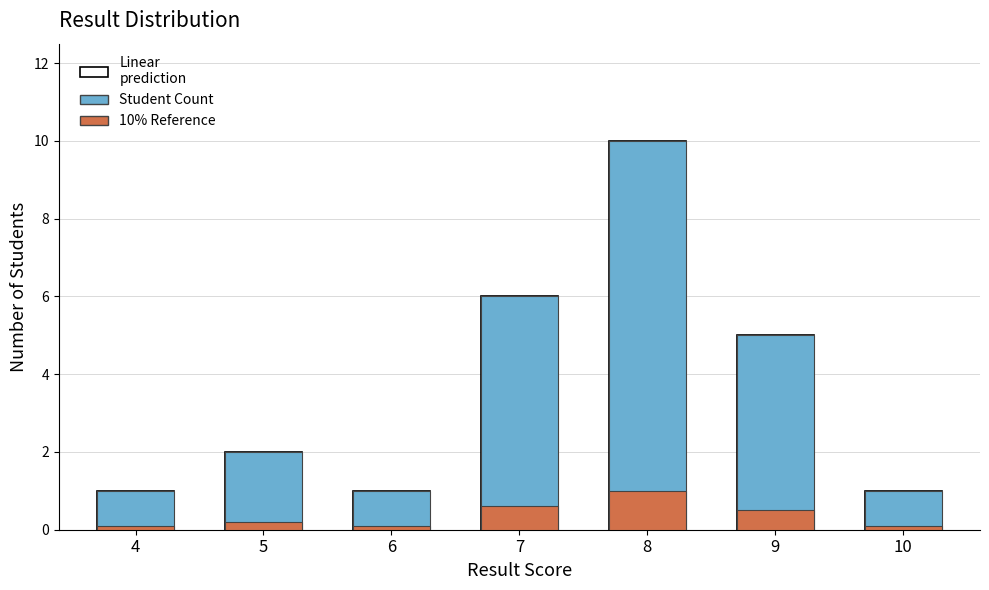

What is the difference between the second highest and second lowest values in the 10% Reference series?

0.5